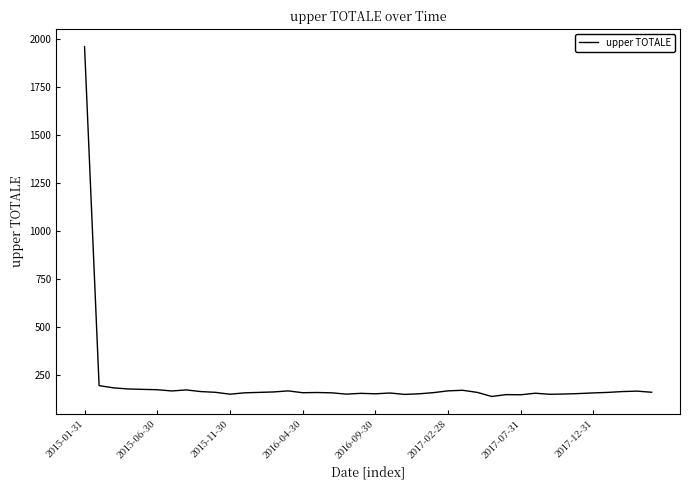

What is the difference between the maximum and minimum values?

1819.9